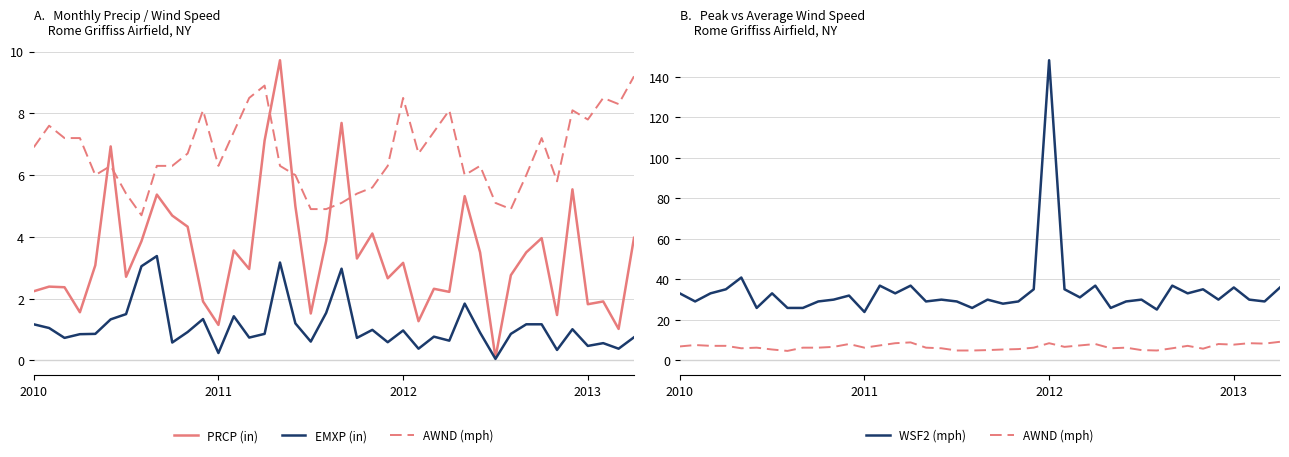

What value does the WSF2 (mph) series have at 6?

33.1